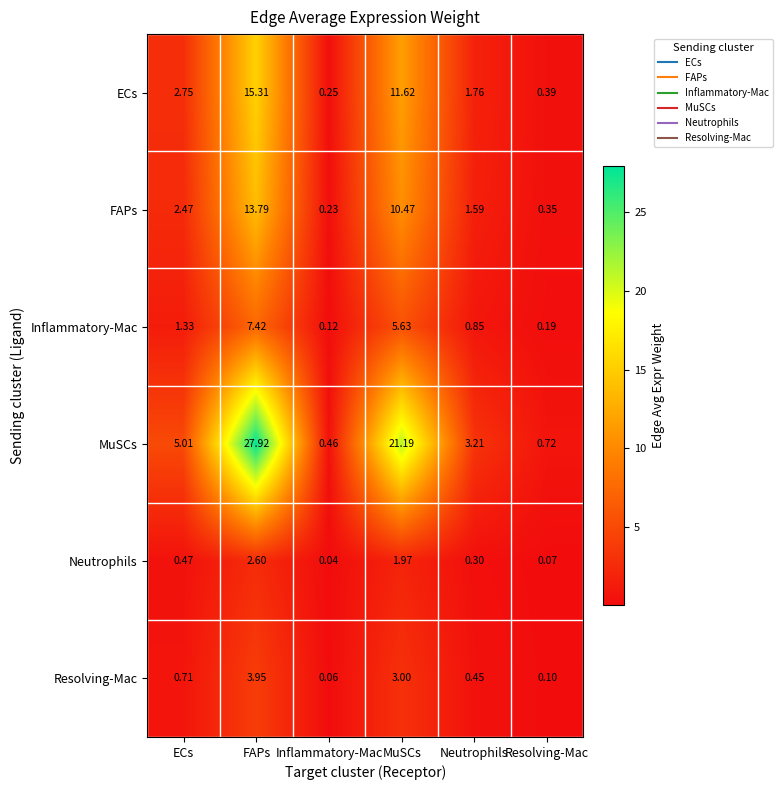

Where does the MuSCs series first go above 5?

ECs